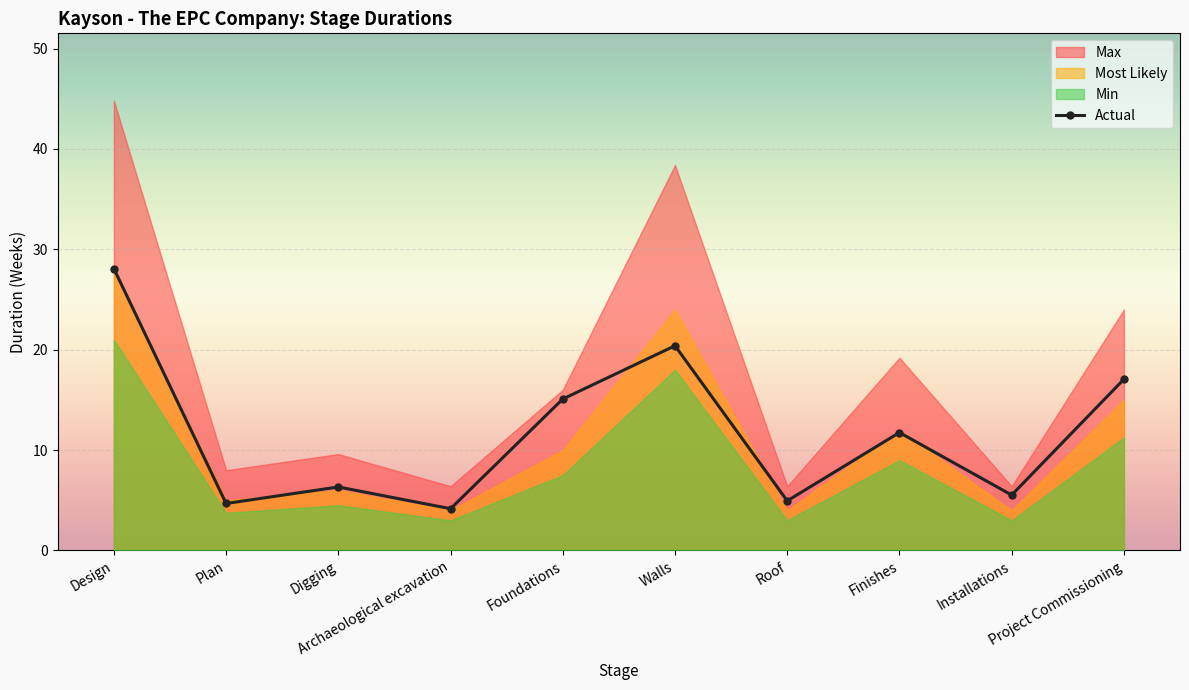

In Actual, how many points are lower than both neighbors (excluding endpoints)?

4